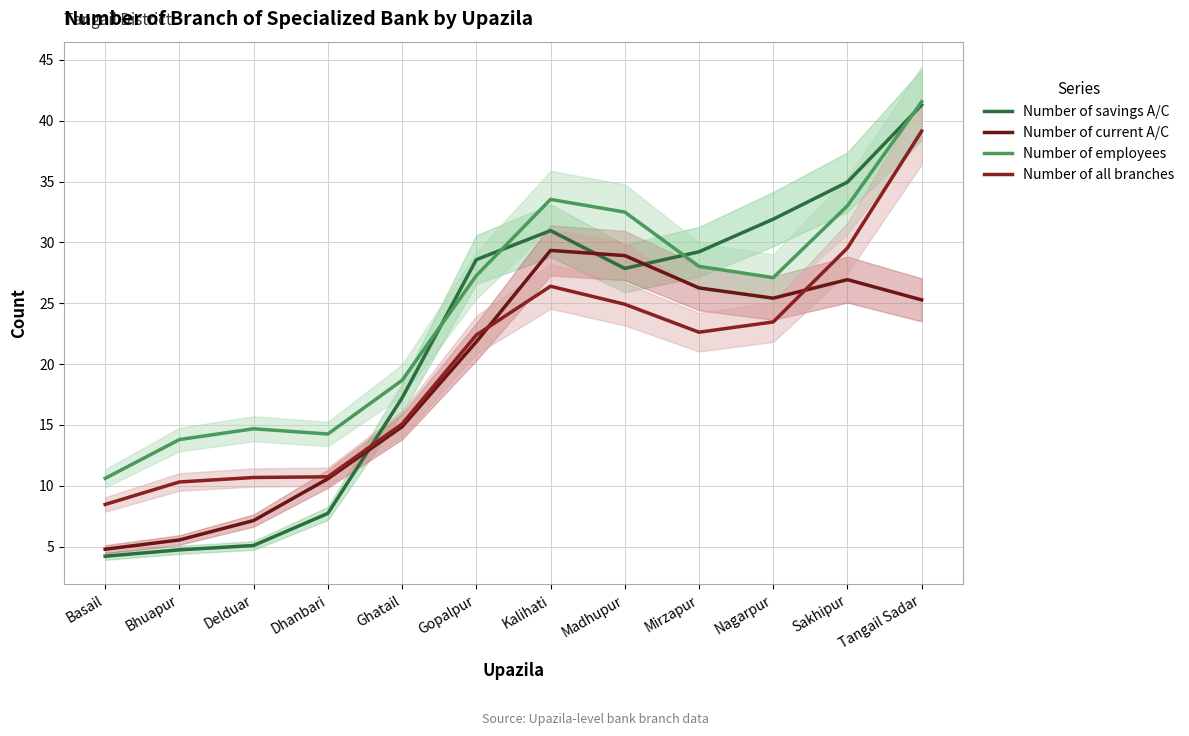

Rank the series by their maximum value, from lowest to highest.

Number of current A/C, Number of all branches, Number of savings A/C, Number of employees